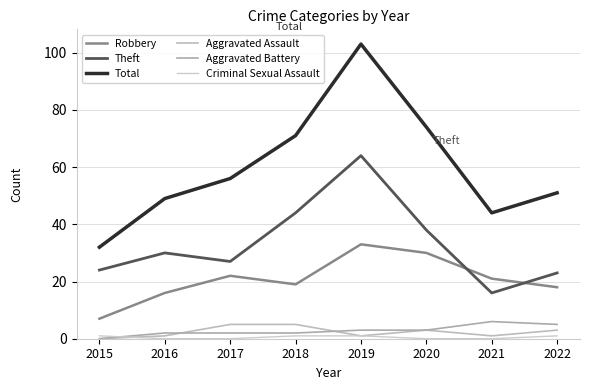

What is the value of the Total point at the 7th from the left?

44